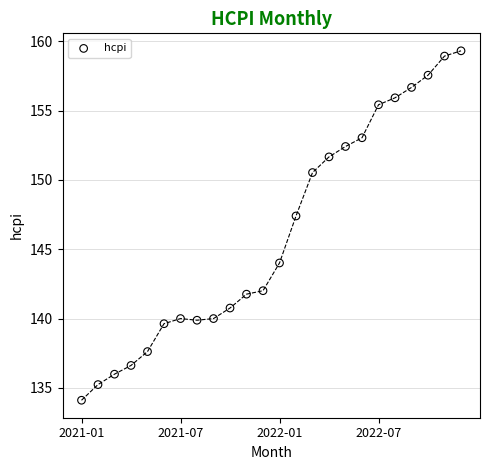

What Y value in the scatter plot is closest to 146?

147.4